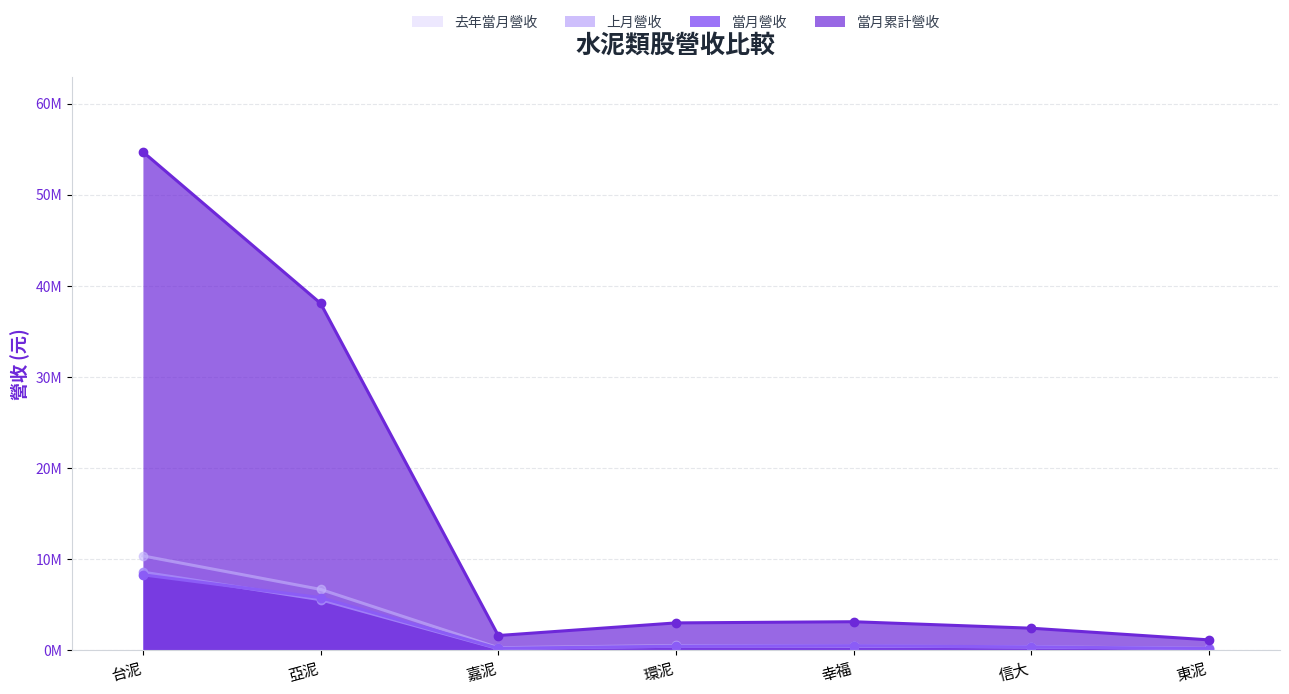

True or false: 當月累計營收 has more than 2 interior local peaks.

False